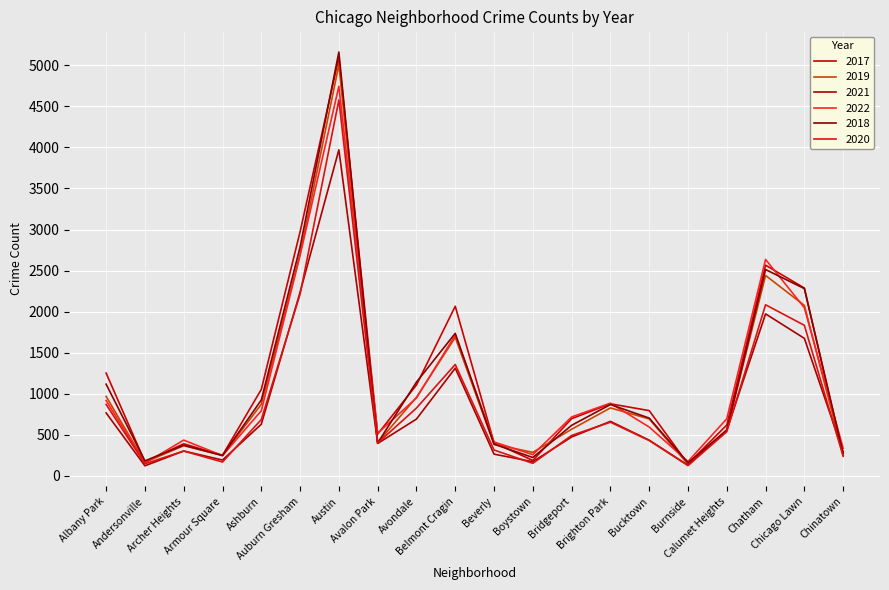

At which category does 2017 reach its first local peak?

Archer Heights